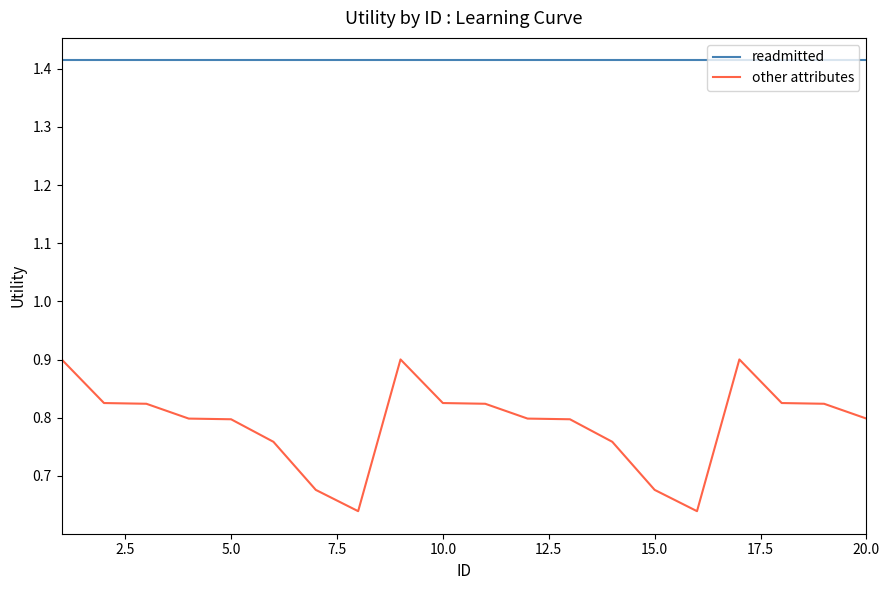

True or false: other attributes and readmitted cross at least once.

False